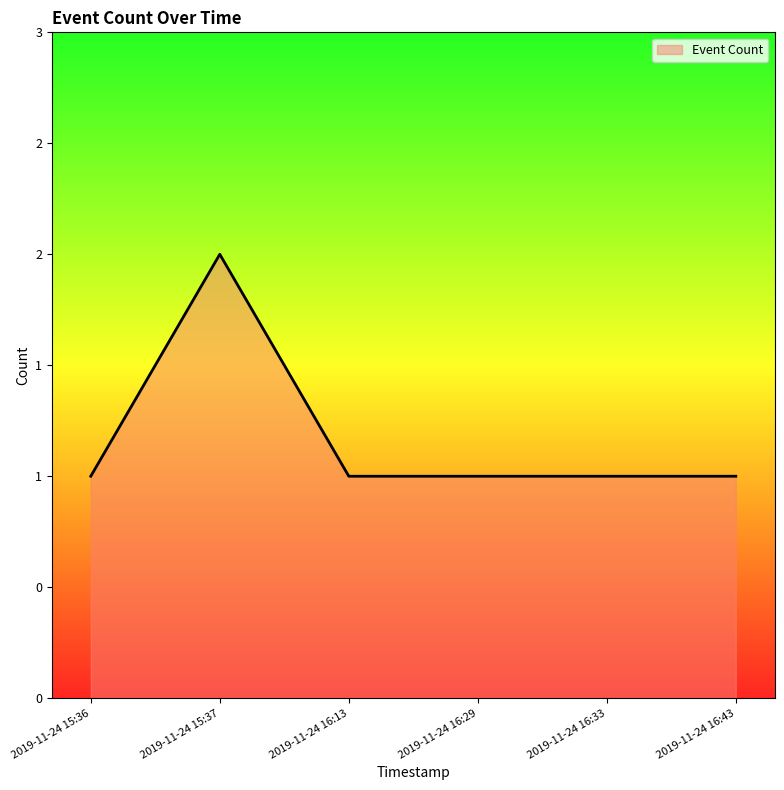

Rank the categories by value from highest to lowest.

2019-11-24 15:37, 2019-11-24 15:36, 2019-11-24 16:13, 2019-11-24 16:29, 2019-11-24 16:33, 2019-11-24 16:43